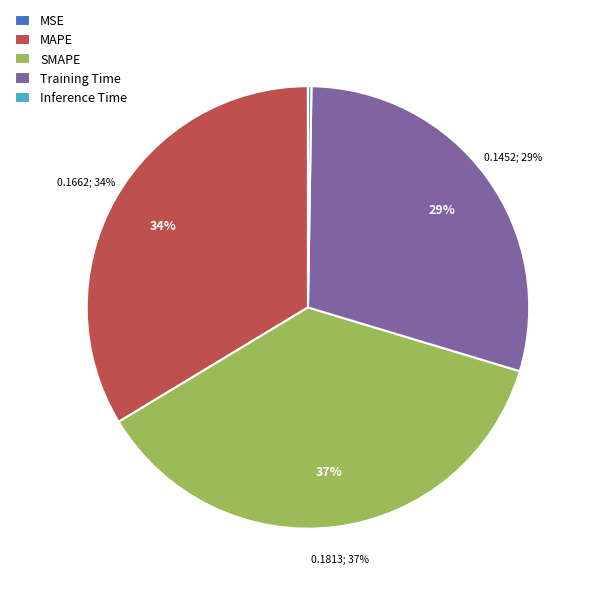

Do Training Time and MSE together represent more than half of the pie?

No